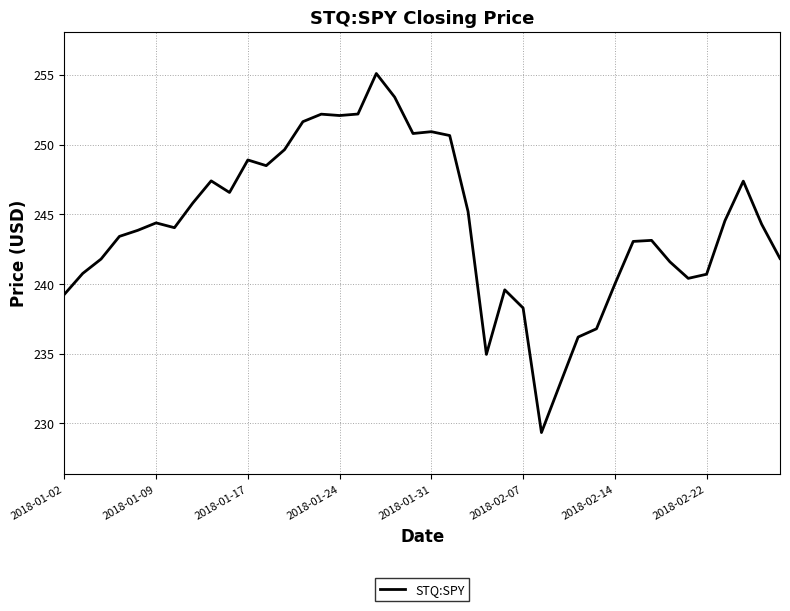

What is the difference between the maximum and minimum values?

25.8